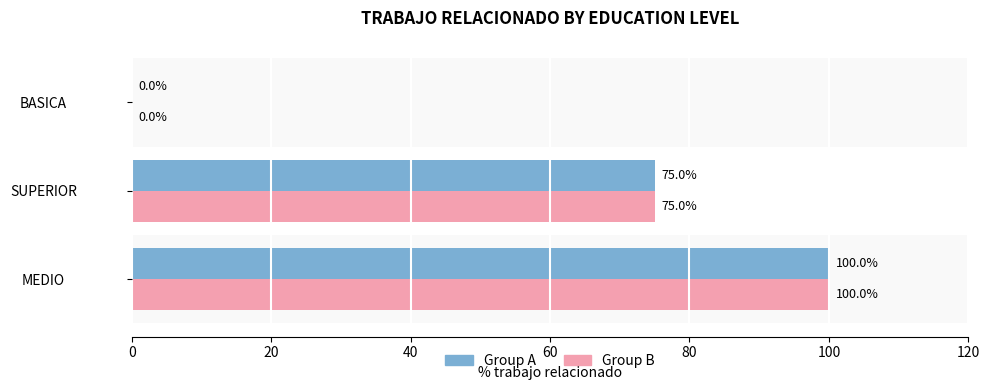

How many categories are shown in the chart?

3